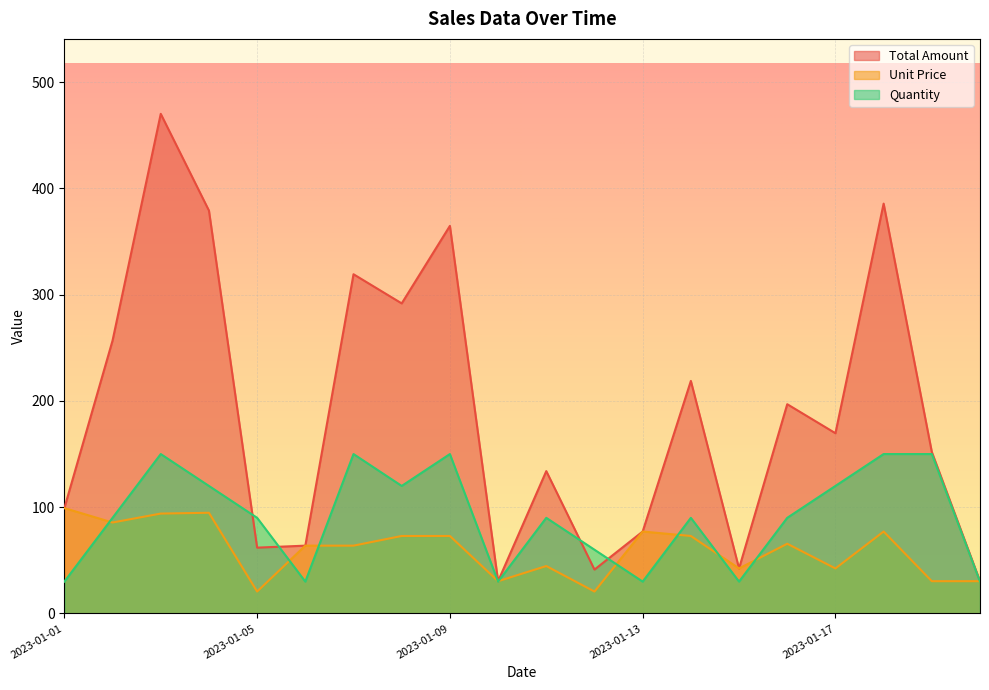

True or false: Unit Price and Total Amount intersect in this chart.

False